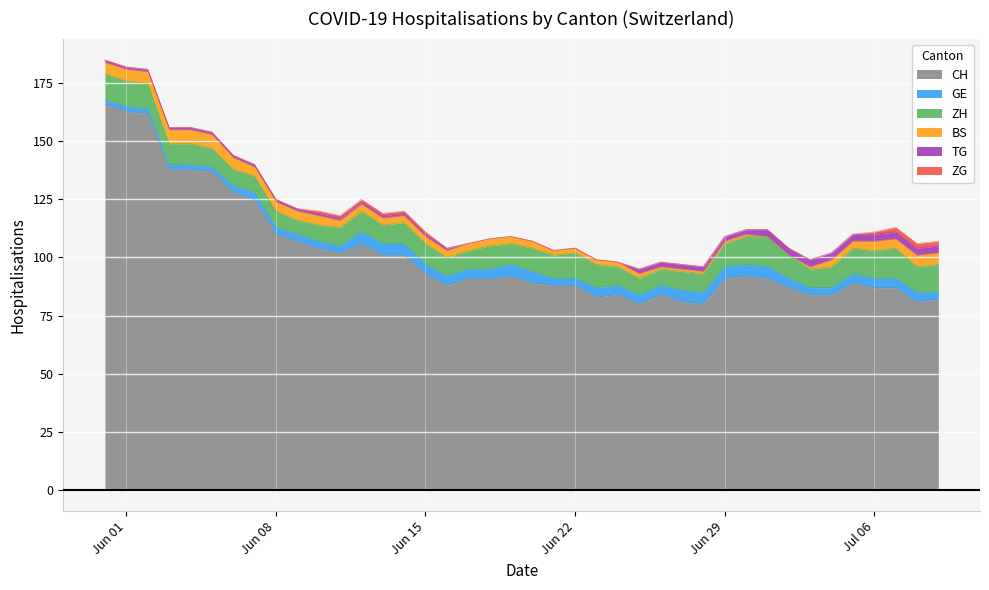

How many values in the TG series exceed 1?

15